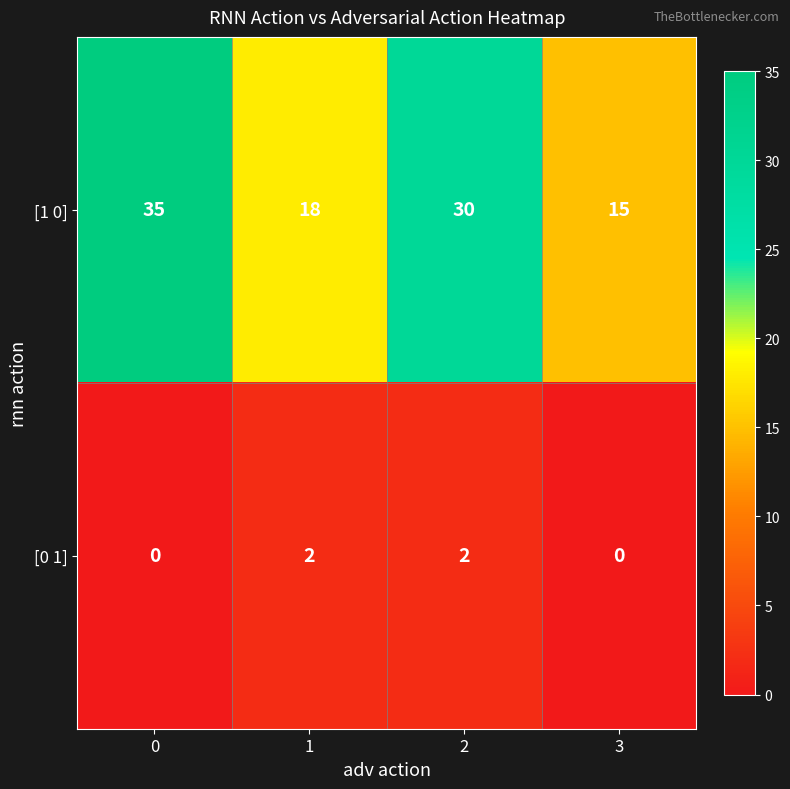

At how many categories does at least one series exceed 13?

4